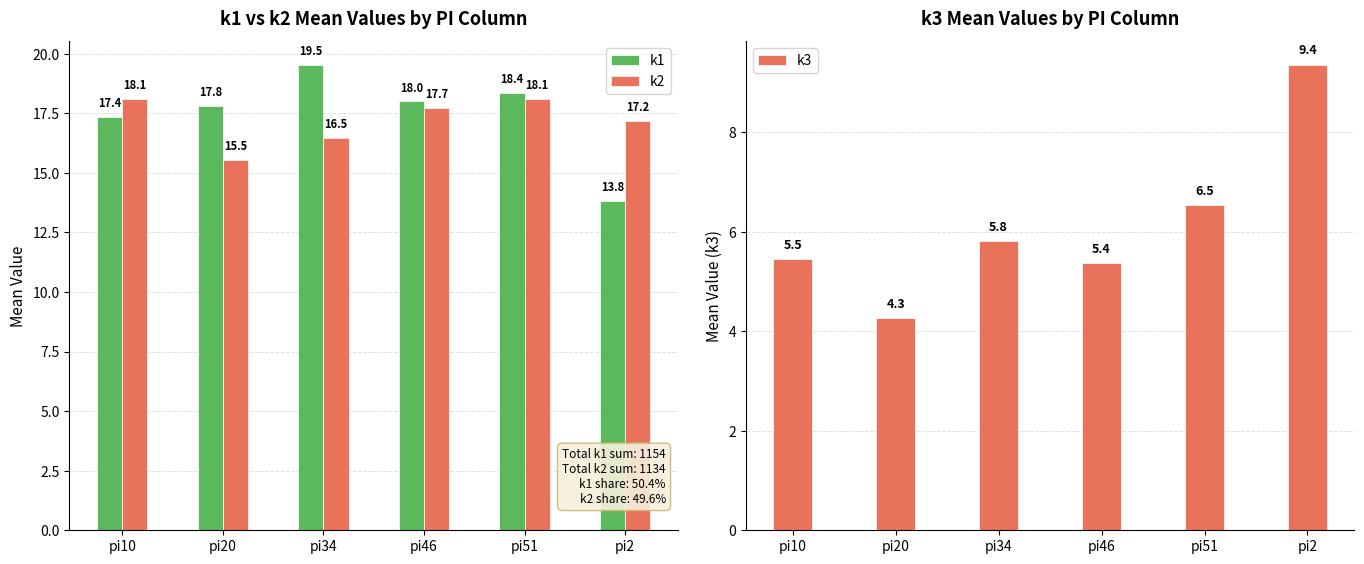

The k3 series shows 3.2 at pi34. True or false?

False